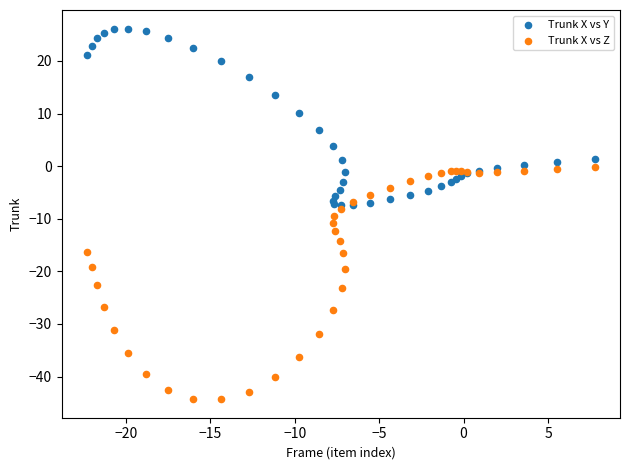

Which series has the widest spread of Y values?

Trunk X vs Z